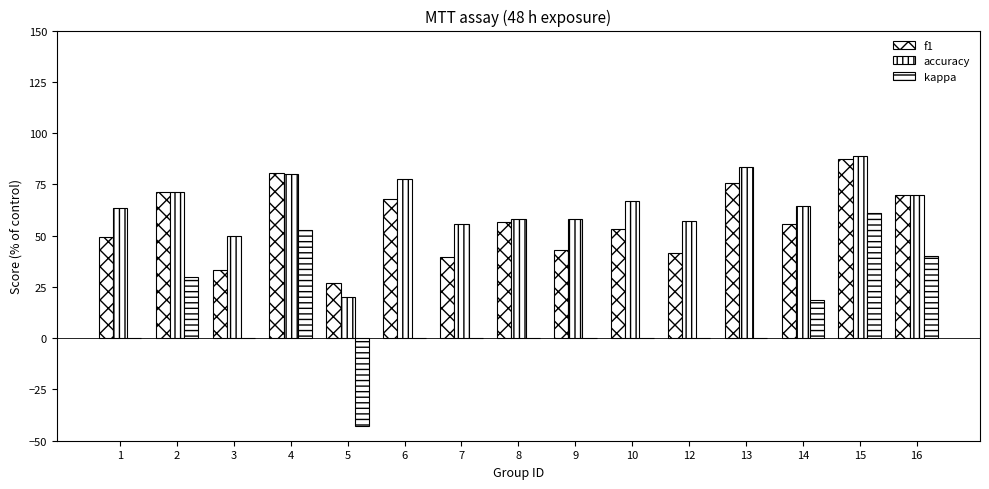

Rank the categories by accuracy value from lowest to highest.

5, 3, 7, 12, 8, 9, 1, 14, 10, 16, 2, 6, 4, 13, 15